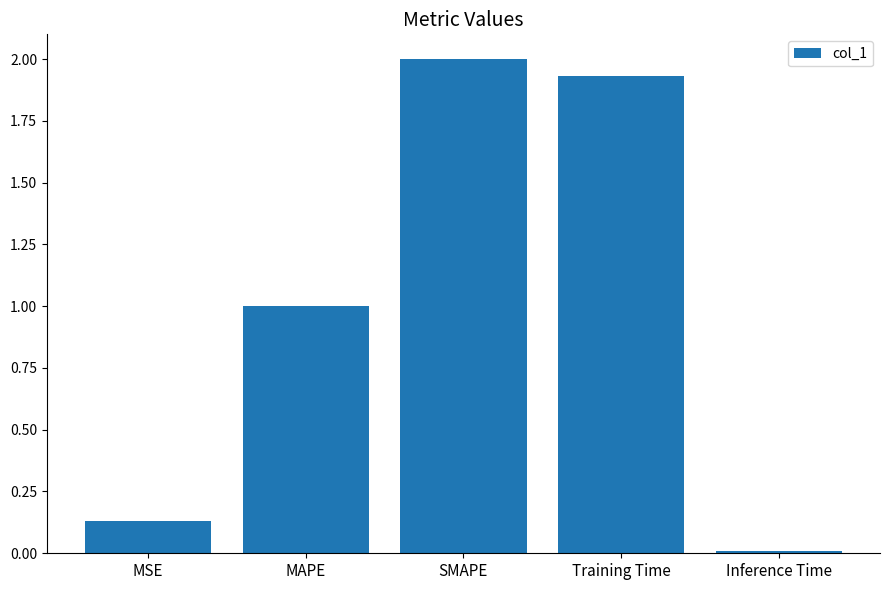

Which has a higher value, Inference Time or Training Time?

Training Time